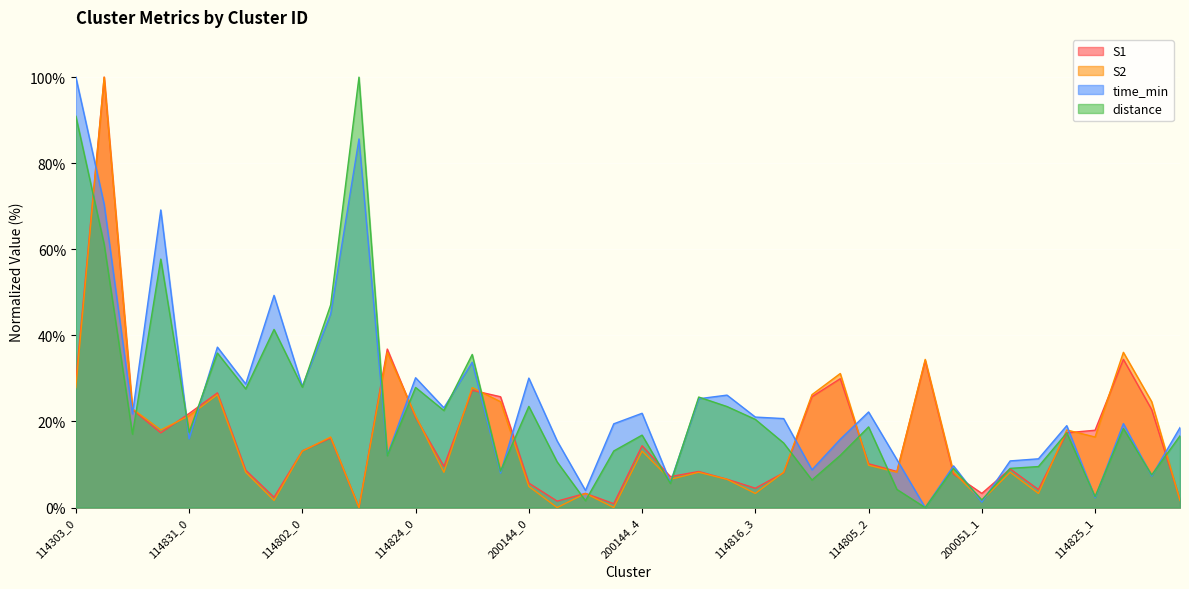

What is the difference between the highest and lowest values at 114816_4?

12.6